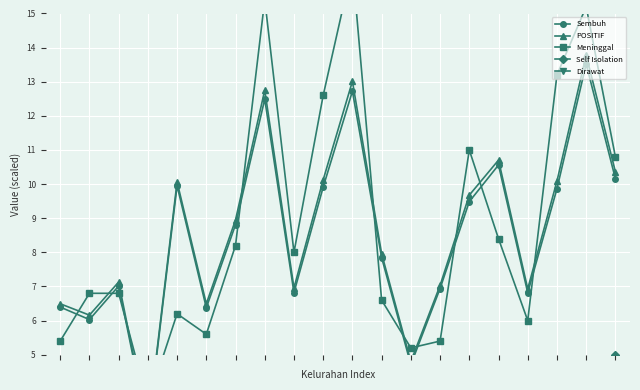

What is the greatest value displayed?

16.4